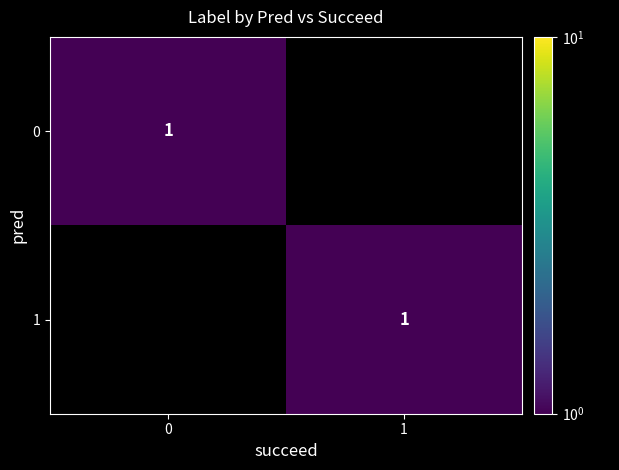

What is the difference between the highest and lowest values at 1?

1